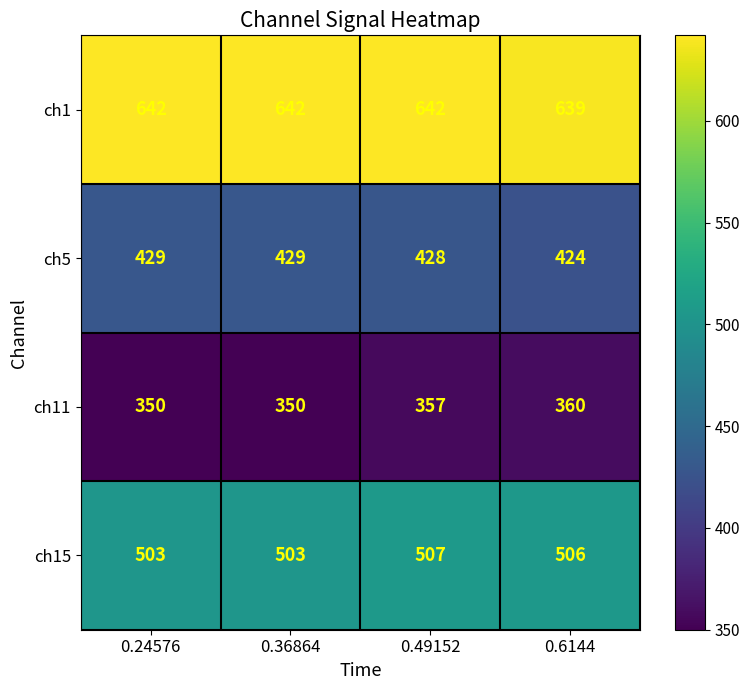

The value of ch5 at 0.6144 is 628. True or false?

False